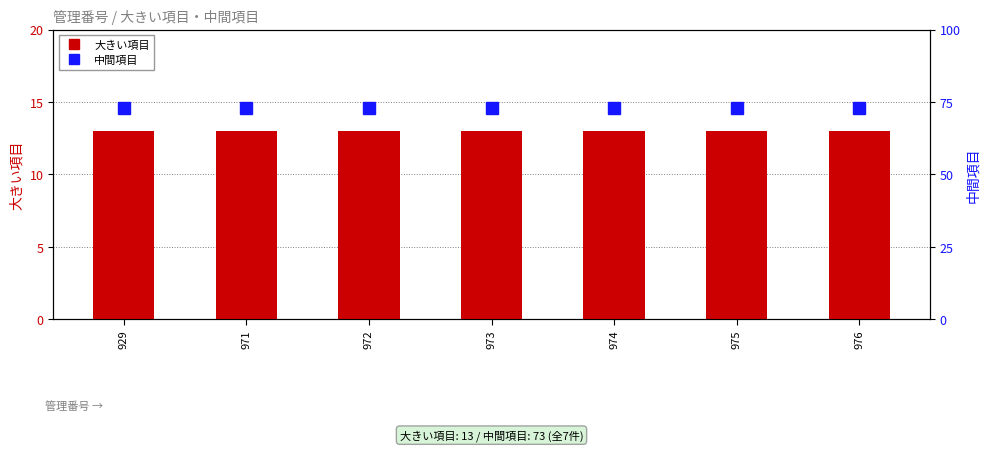

True or false: 中間項目 has a value of 73 at 971.

True